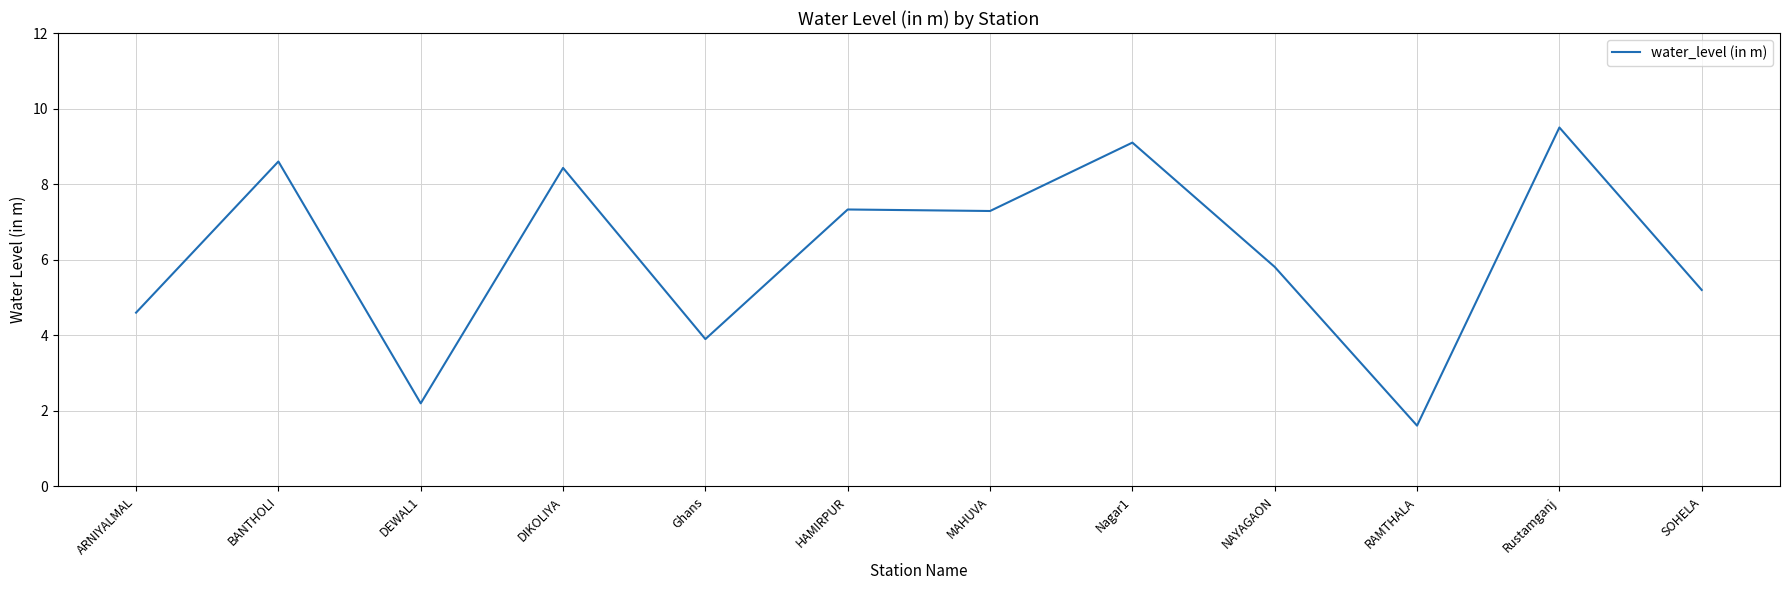

Where is the first local maximum?

BANTHOLI